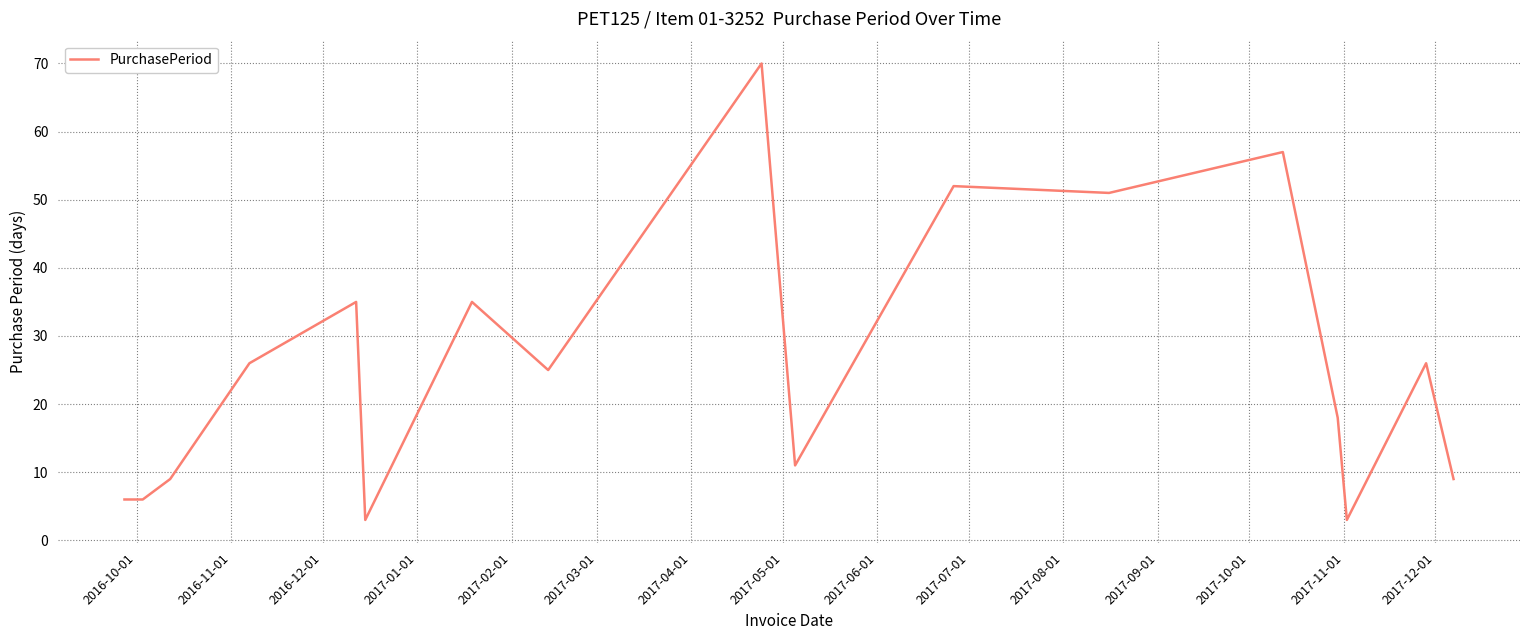

What is the difference between the maximum and minimum values?

67